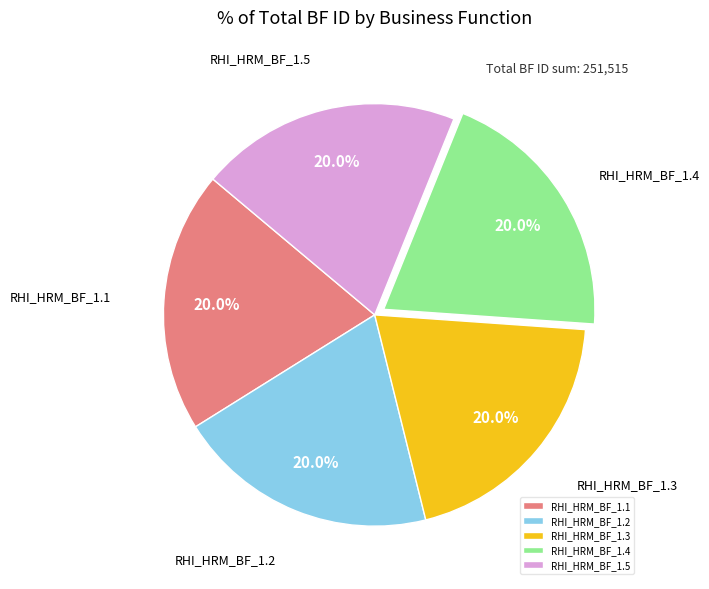

Is RHI_HRM_BF_1.5 the majority of the pie?

No